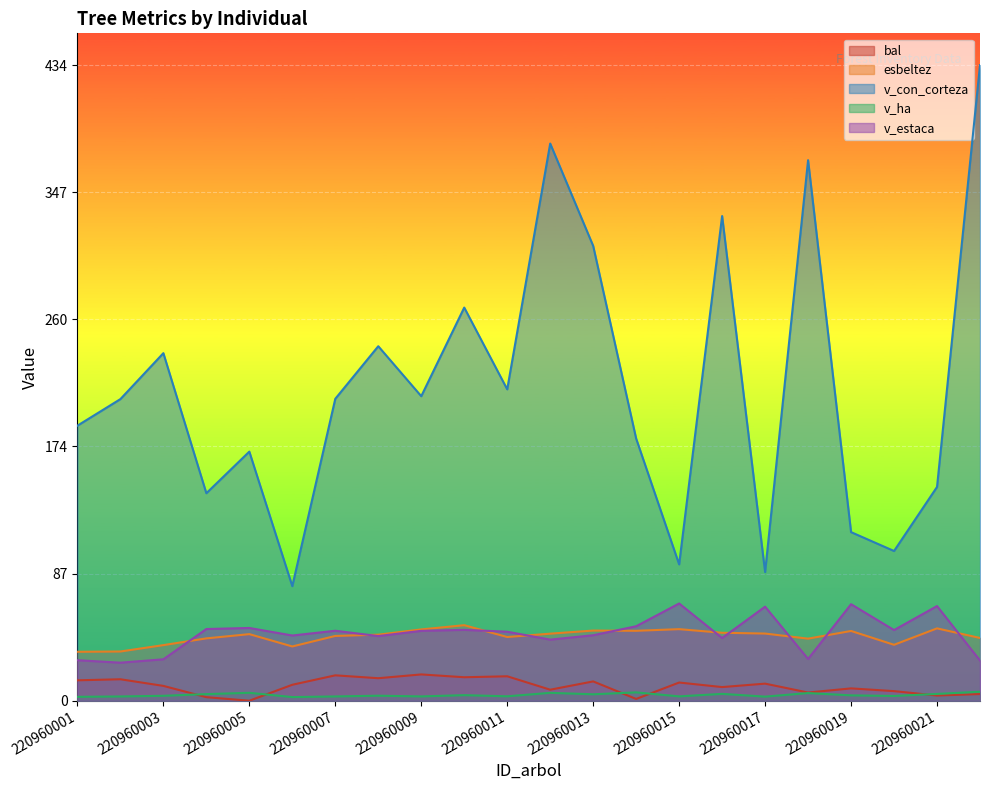

Which has a higher value, 220960014 or 220960006?

220960006